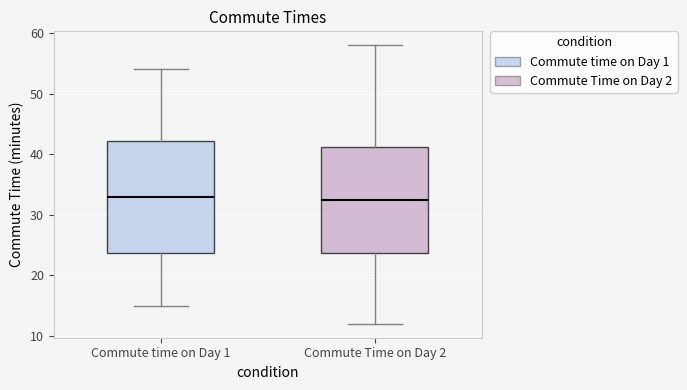

Reading left to right, transcribe this box plot: for each box, give where its median line is, the range the box spans, and where its two whiskers end, as read against the y-axis. The values are not printed on the chart, so give them approximately, as read against the axis.

Commute time on Day 1: median 33, box 24 to 42, whiskers 15 to 54
Commute Time on Day 2: median 33, box 24 to 41, whiskers 12 to 58